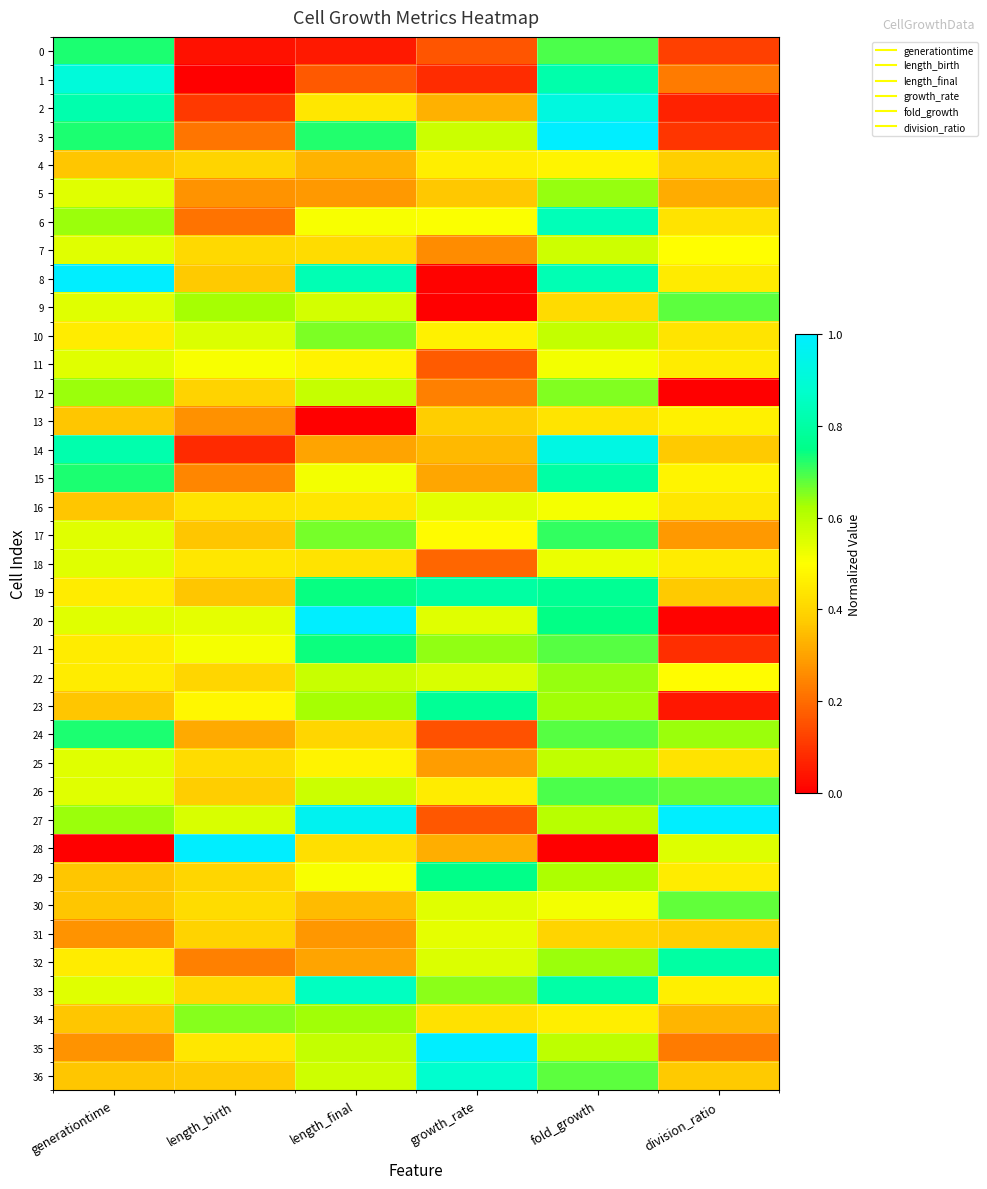

At how many categories does at least one series exceed 0?

6